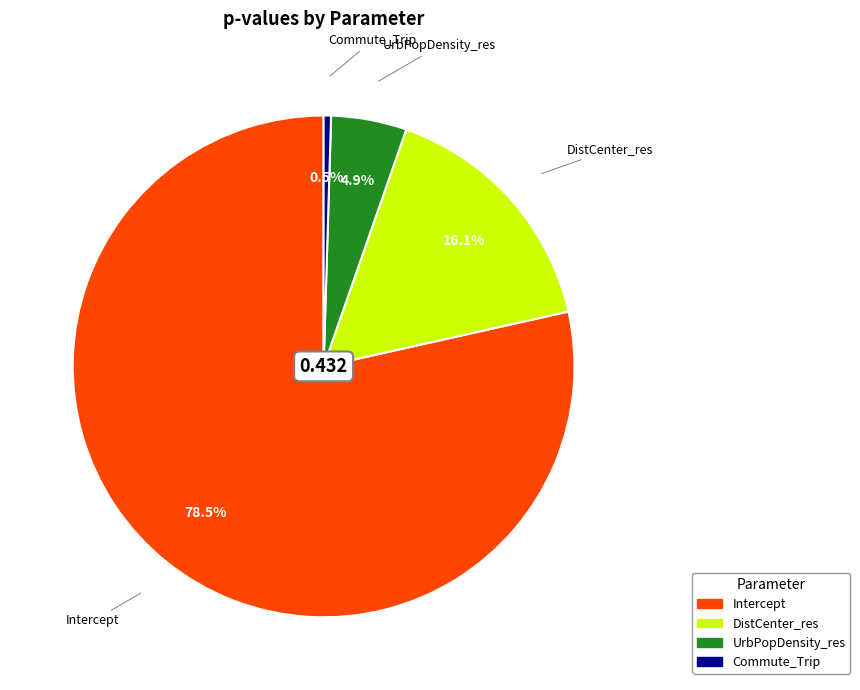

Is there any slice that represents more than half of the pie?

Yes